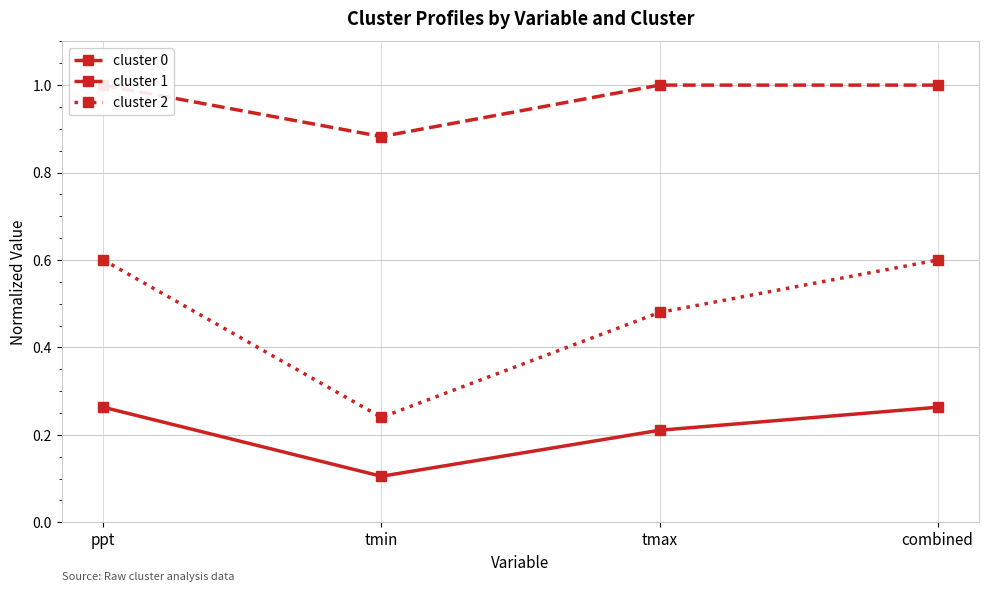

At which label is cluster 0 closest to 0?

tmin